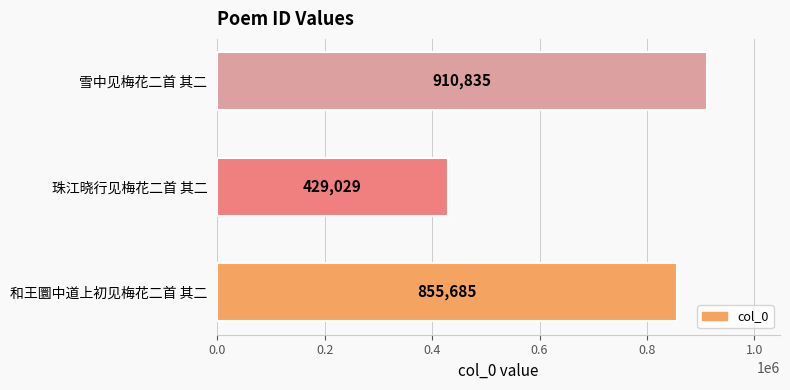

What is the sum of all values?

2195549